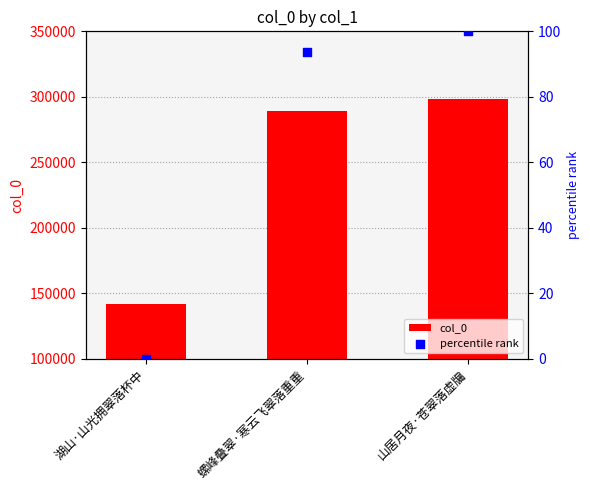

Which series has the largest total across all categories?

col_0